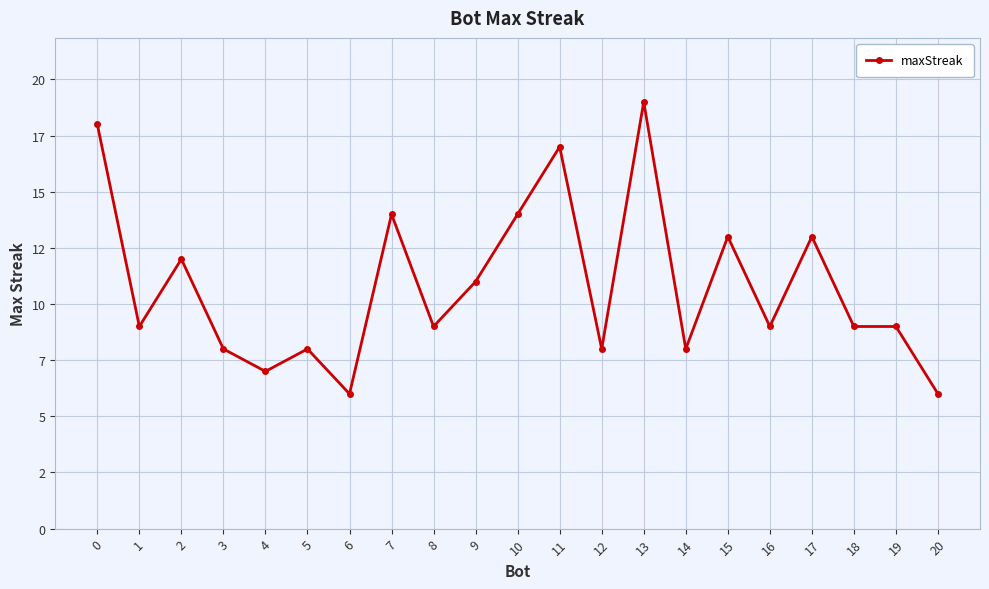

Is this an area chart (filled region under the line)?

No